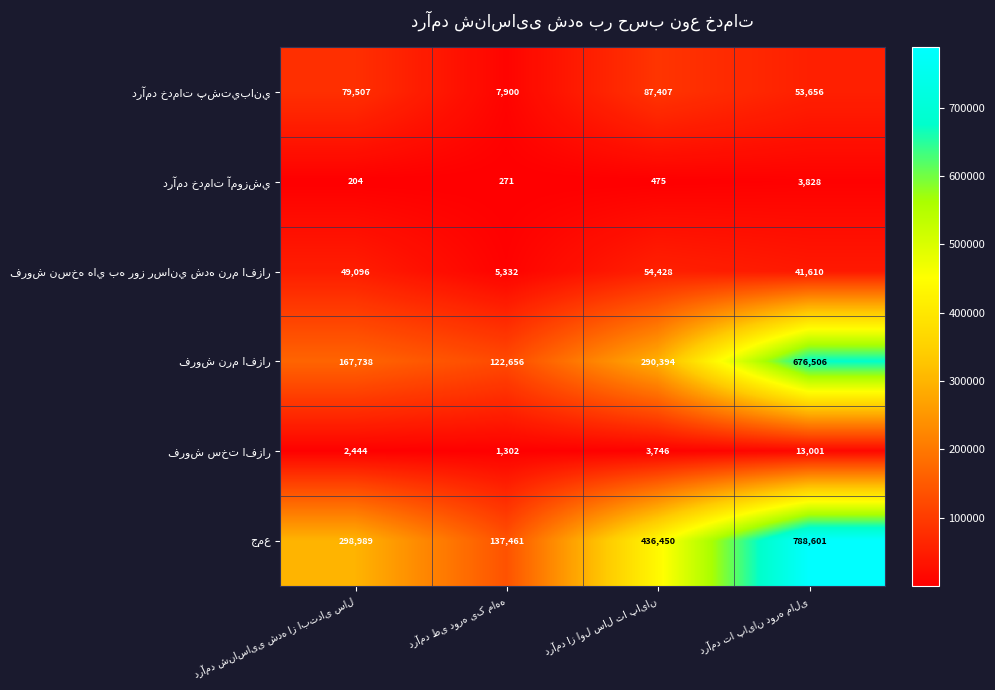

What is the smallest value displayed?

204